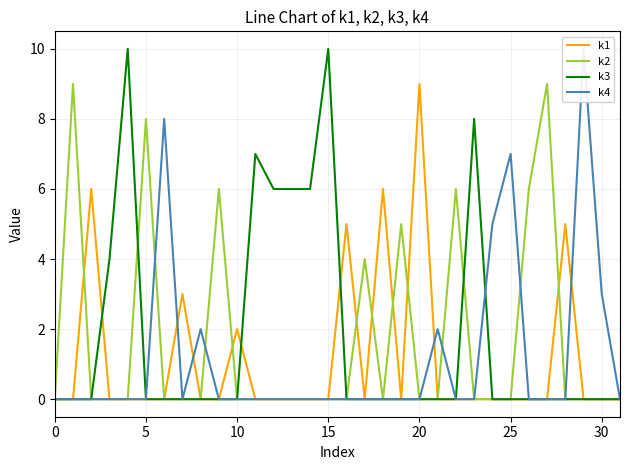

Which series has the widest spread of values?

k3